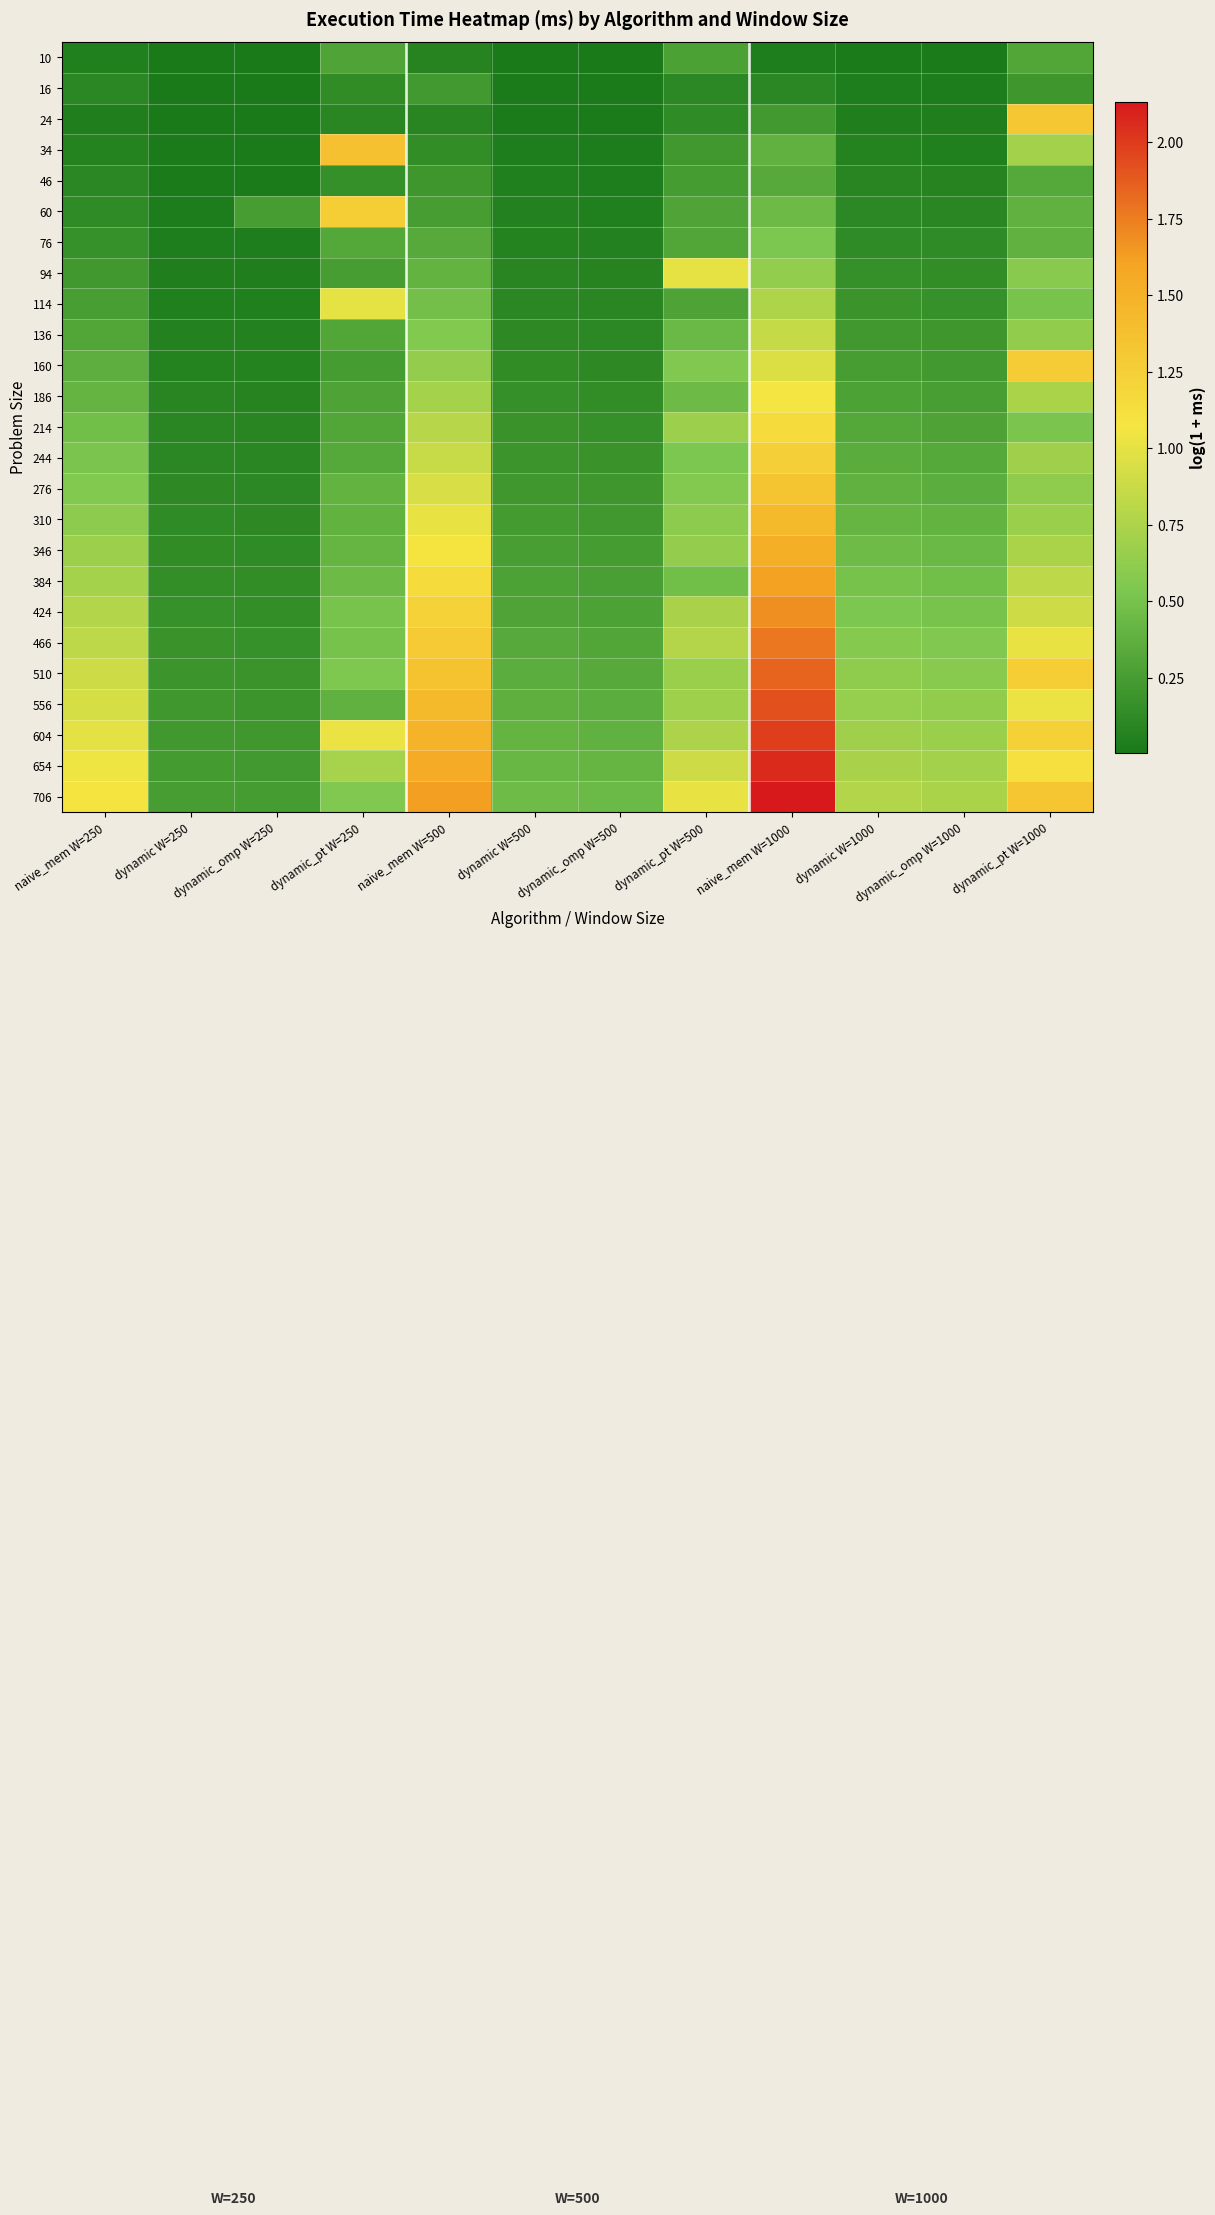

Which label corresponds to the smallest value in the chart?

dynamic W=250